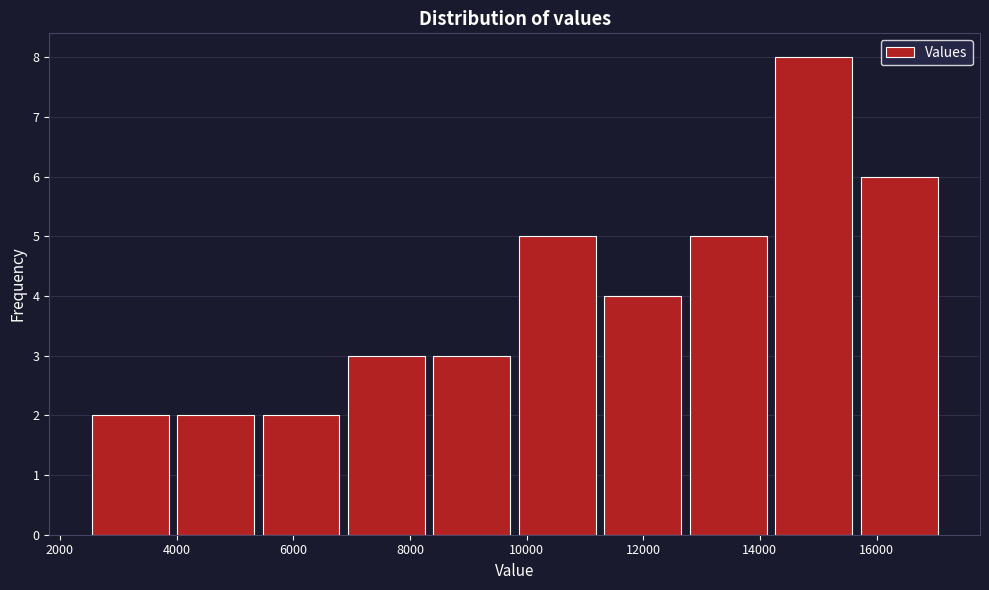

Reading left to right, list every bar in this chart as the range it spans on the x-axis followed by its height. Neither the bar edges nor the heights are printed on the chart, so give them approximately, as read against the axes.

2600 to 4000: 2
4000 to 5400: 2
5400 to 7000: 2
7000 to 8400: 3
8400 to 9800: 3
9800 to 11400: 5
11400 to 12800: 4
12800 to 14200: 5
14200 to 15800: 8
15800 to 17200: 6